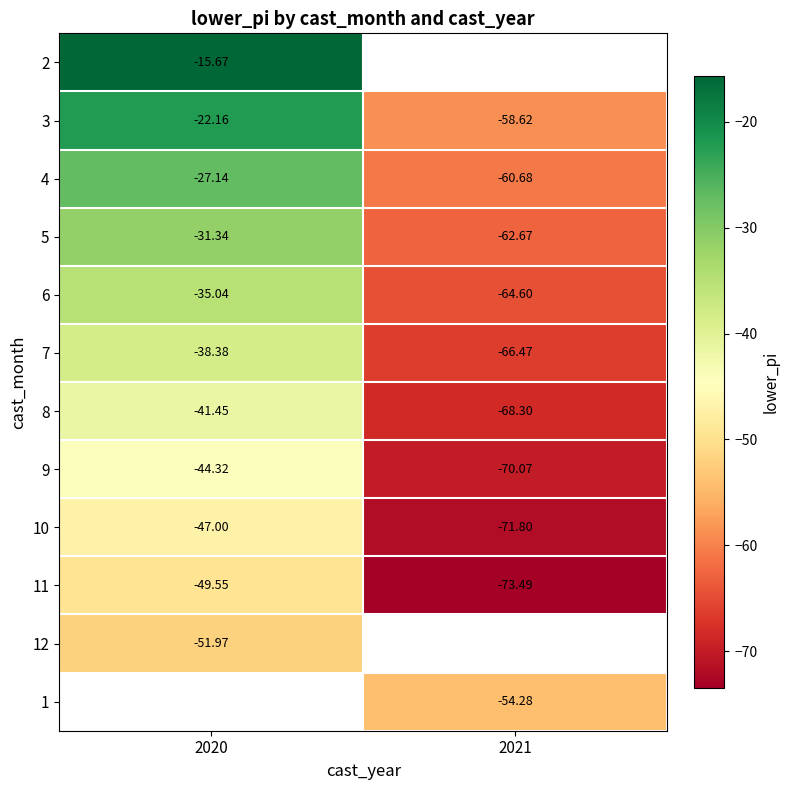

Is the value of 11 at 2021 greater than the value of 3 at 2020?

No